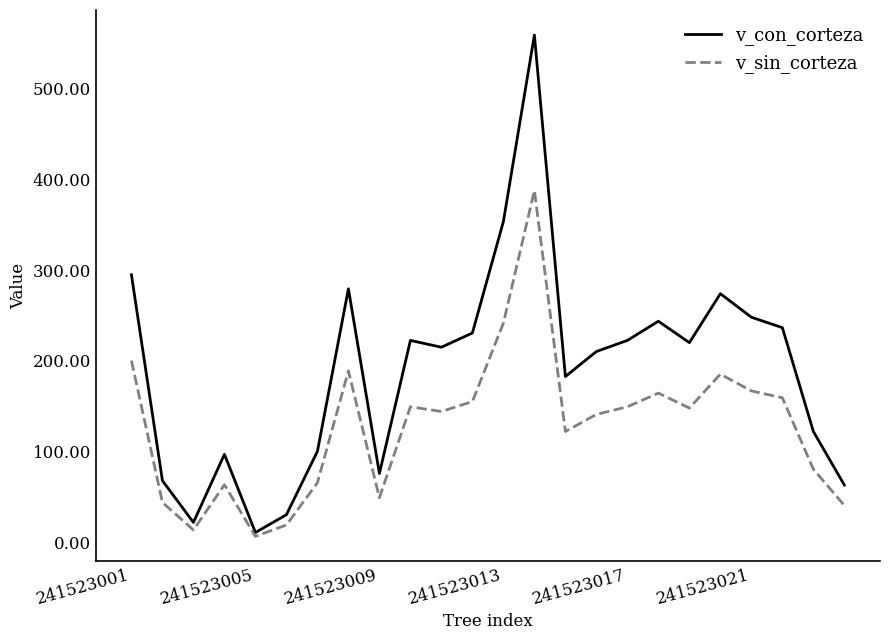

How many values in the v_con_corteza series exceed 220?

12